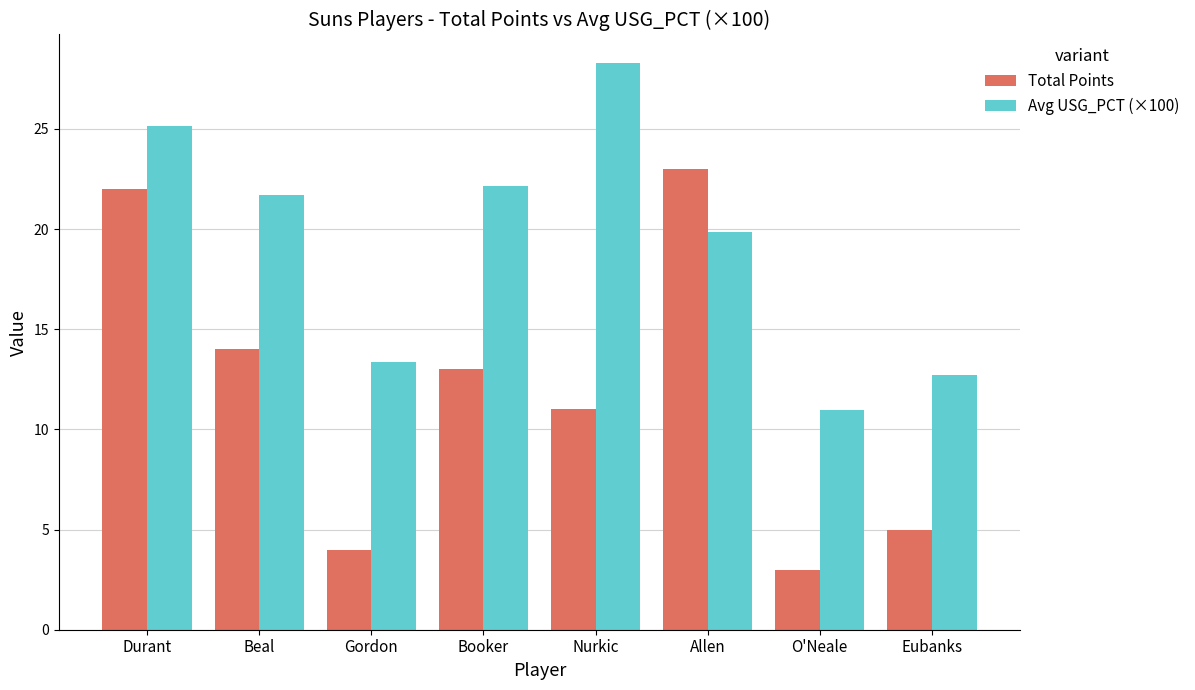

How many data points in Avg USG_PCT (×100) are above 21?

4